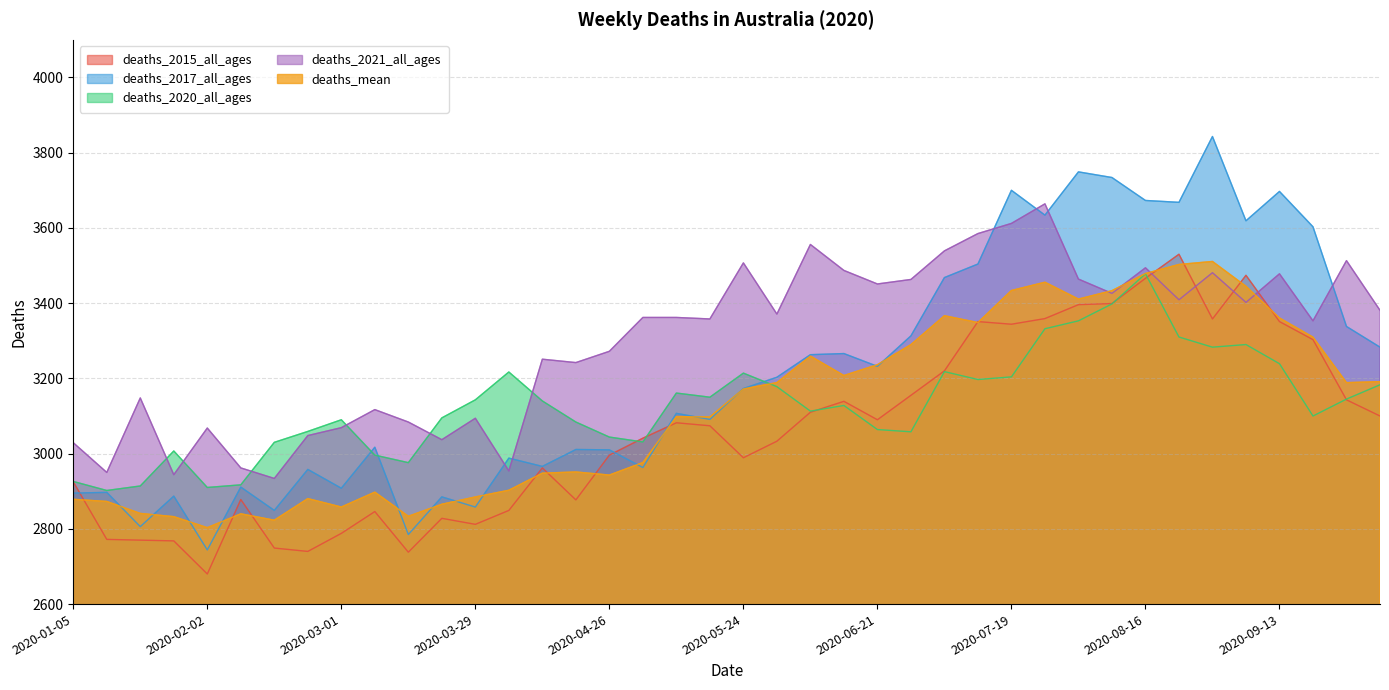

Which series changed the most between 2020-01-19 and 2020-10-04?

deaths_2017_all_ages